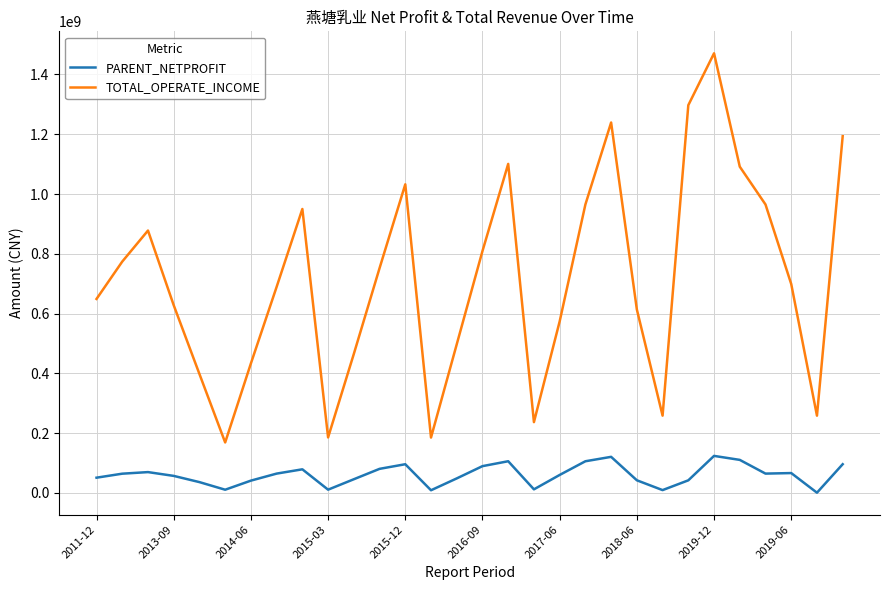

How many interior local valleys does the TOTAL_OPERATE_INCOME series have?

6